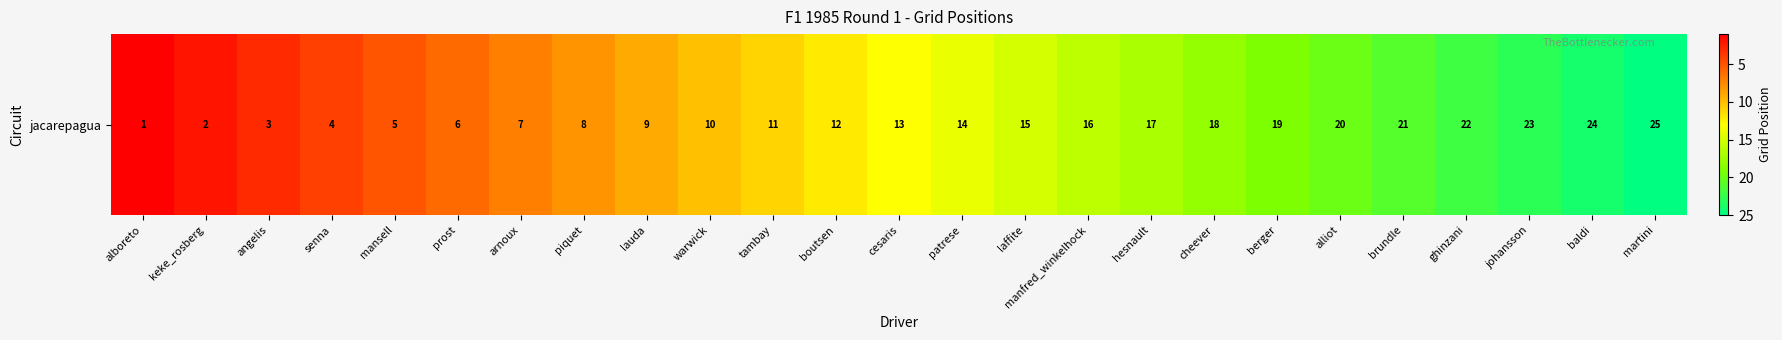

Reading left to right, list all the values displayed in this chart.

alboreto=1	keke_rosberg=2	angelis=3	senna=4	mansell=5	prost=6	arnoux=7	piquet=8	lauda=9	warwick=10	tambay=11	boutsen=12	cesaris=13	patrese=14	laffite=15	manfred_winkelhock=16	hesnault=17	cheever=18	berger=19	alliot=20	brundle=21	ghinzani=22	johansson=23	baldi=24	martini=25